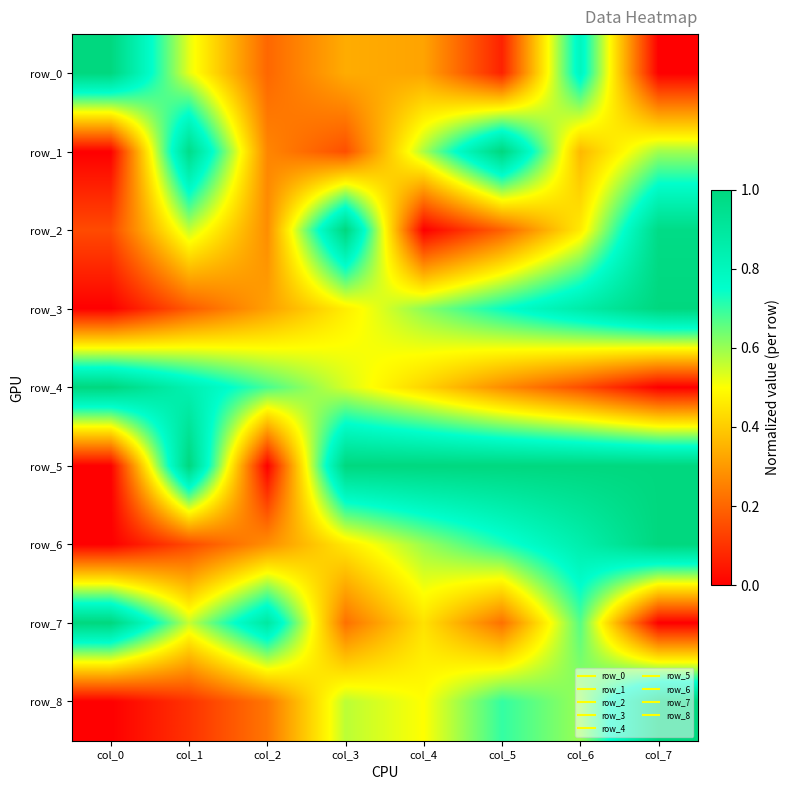

List the series in order of their peak value, highest first.

row_0, row_1, row_2, row_3, row_4, row_5, row_6, row_7, row_8